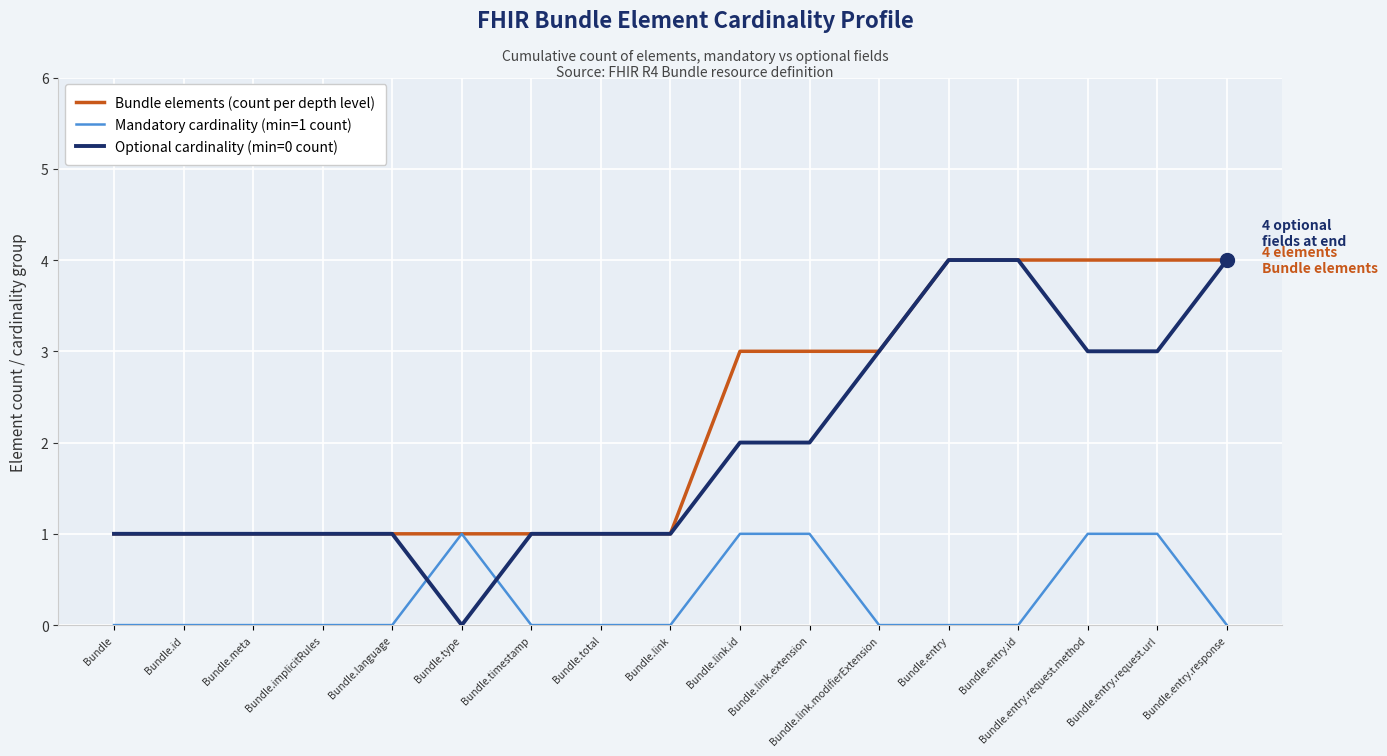

At which label does Optional cardinality (min=0 count) reach its minimum?

Bundle.type